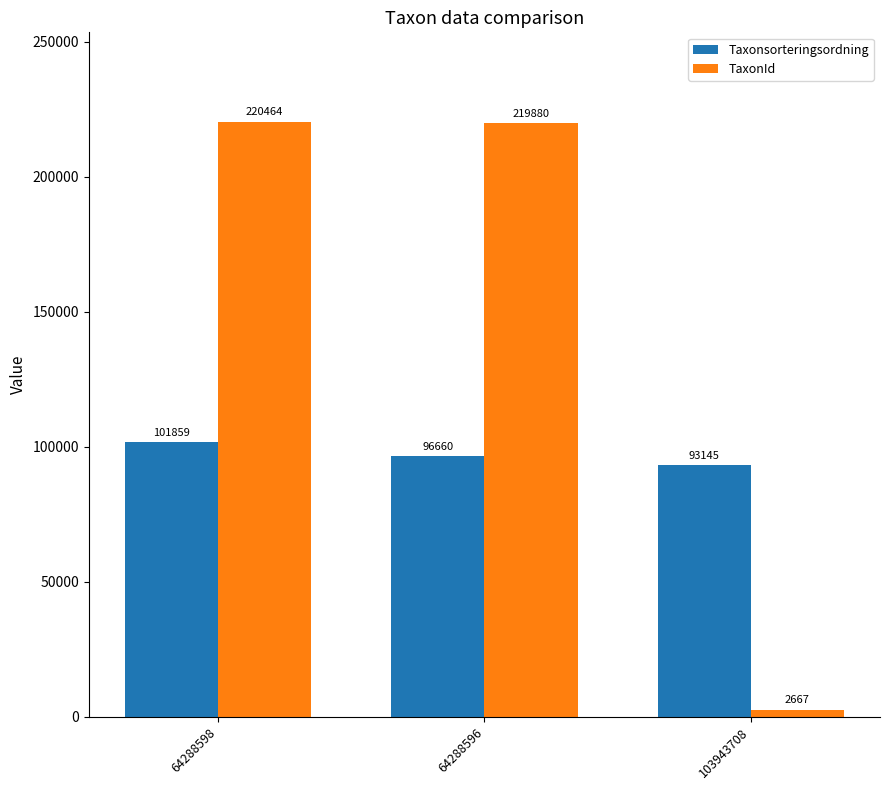

Read the Taxonsorteringsordning value at 64288598.

101859